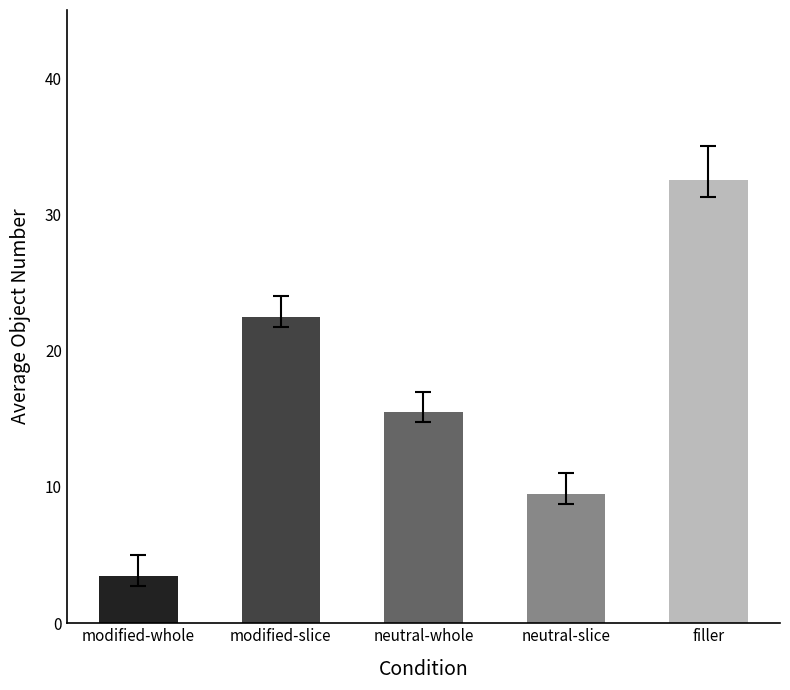

How many bars are there in total?

5